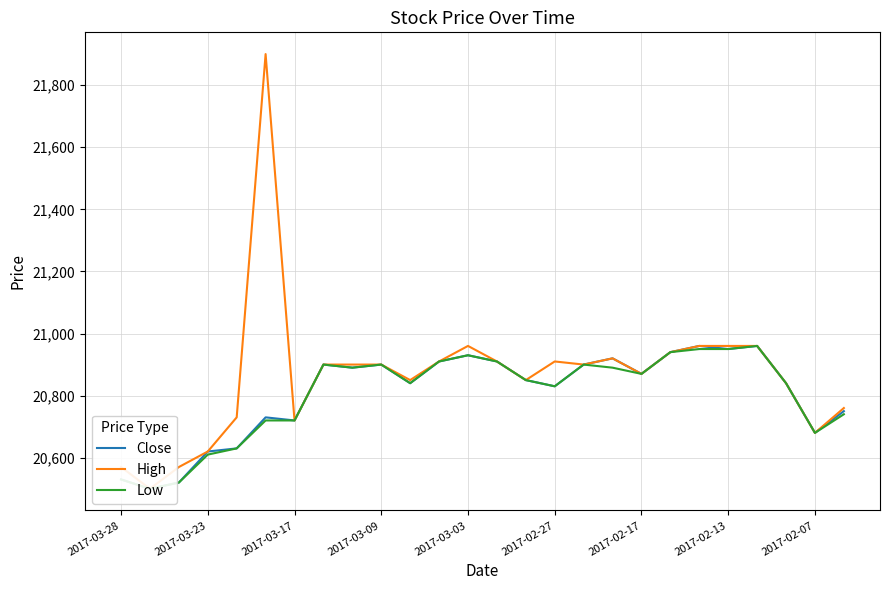

What is the average value of the Low series?

20804